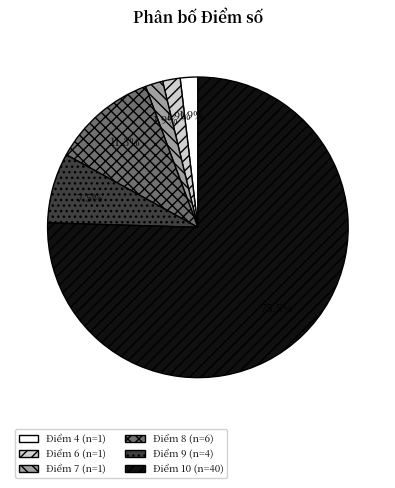

Is there any slice that represents more than half of the pie?

Yes